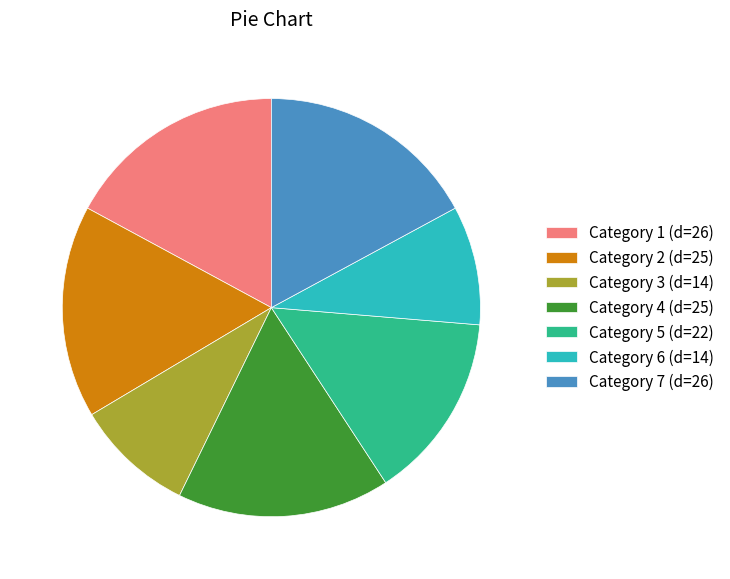

The Category 1 (d=26) slice represents 27% of the pie. True or false?

False